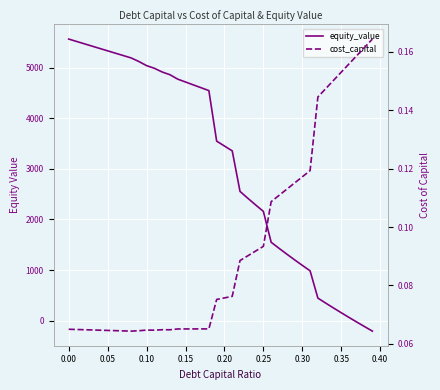

The value of equity_value at 0.05 is 2100.5. True or false?

False